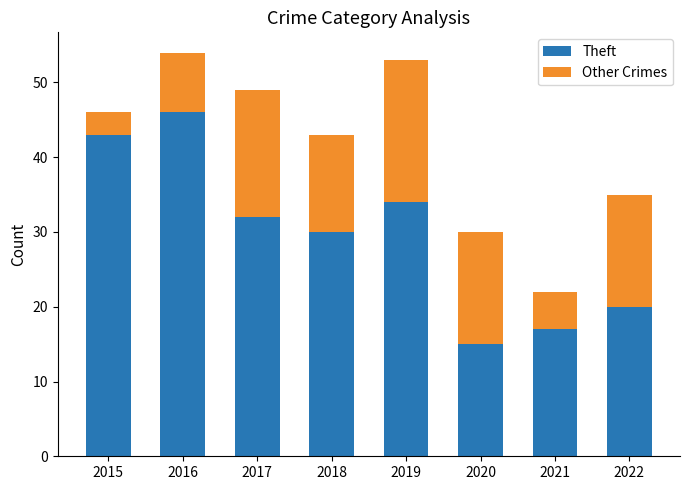

Reading left to right, list the values for the Theft series.

2015=43	2016=46	2017=32	2018=30	2019=34	2020=15	2021=17	2022=20